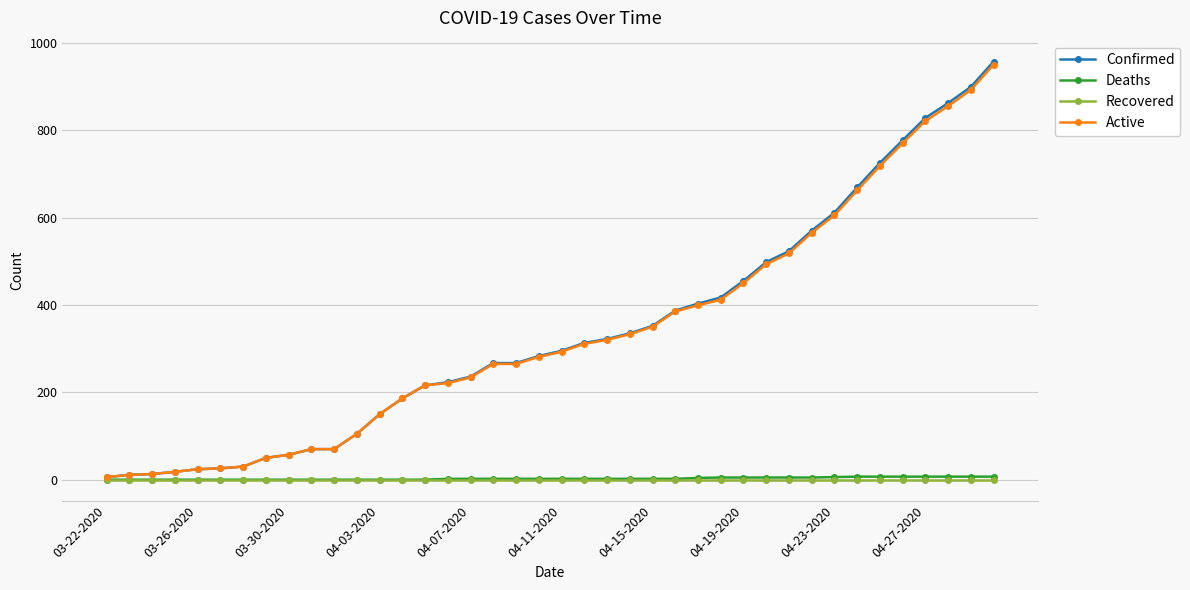

What is the maximum value shown in the chart?

957